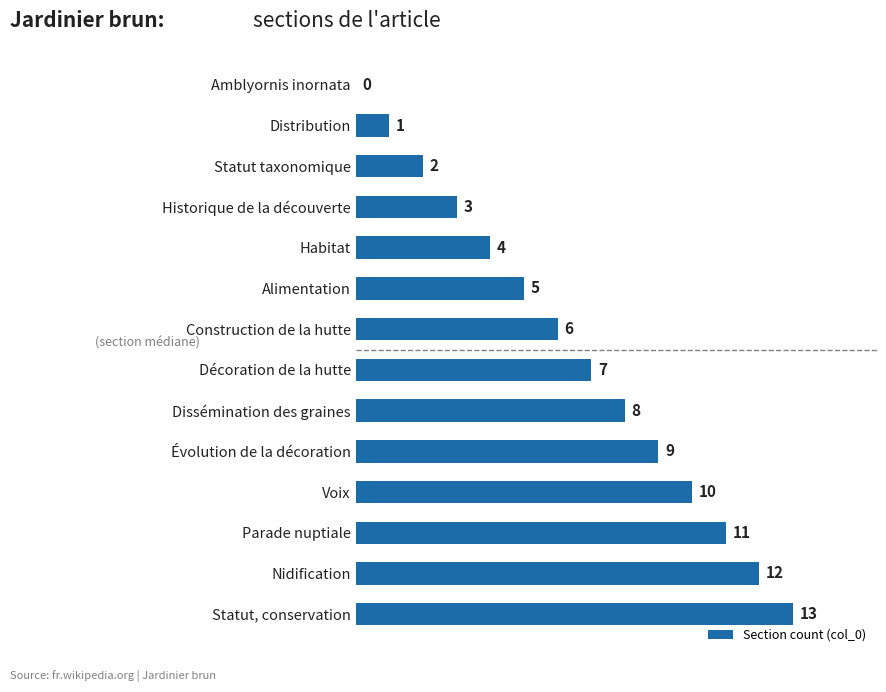

At which label is the value closest to 6?

Construction de la hutte